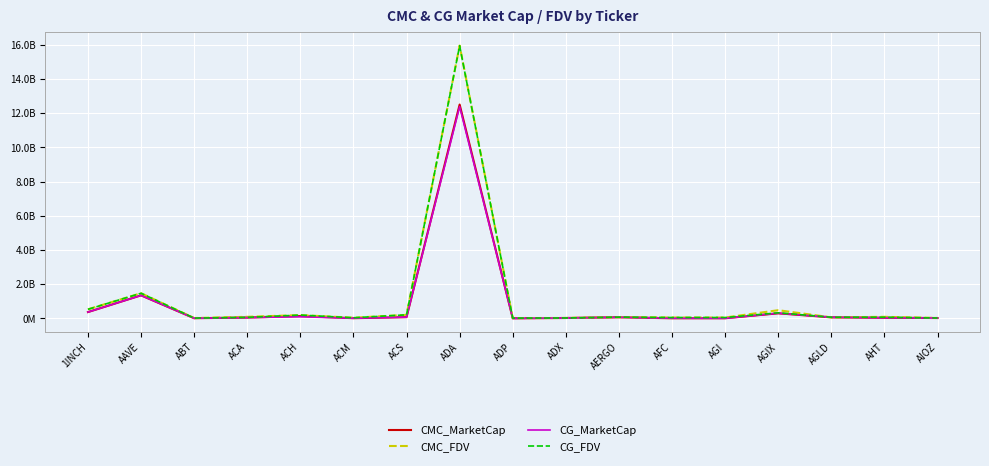

What are all the series names shown in the legend?

CMC_MarketCap, CMC_FDV, CG_MarketCap, CG_FDV